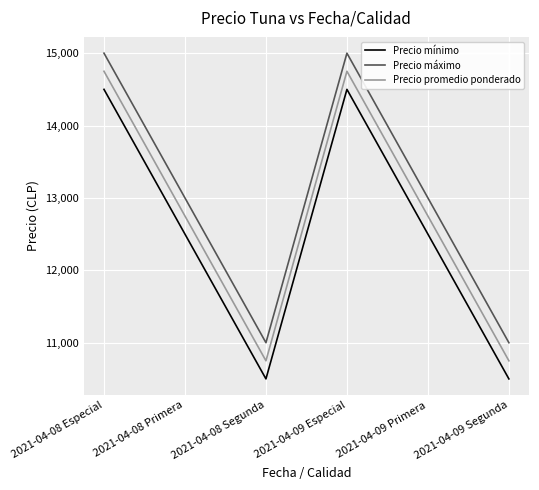

At which category does Precio mínimo reach its first local valley?

2021-04-08 Segunda